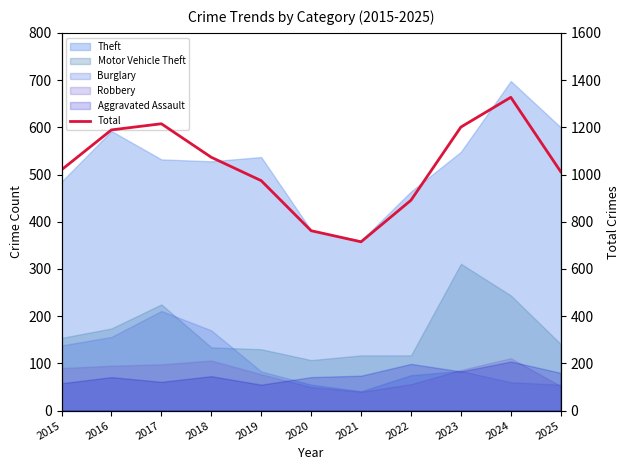

Reading left to right, what are all the values shown in this chart?

1020	1189	1215	1073	974	762	715	891	1201	1327	1012